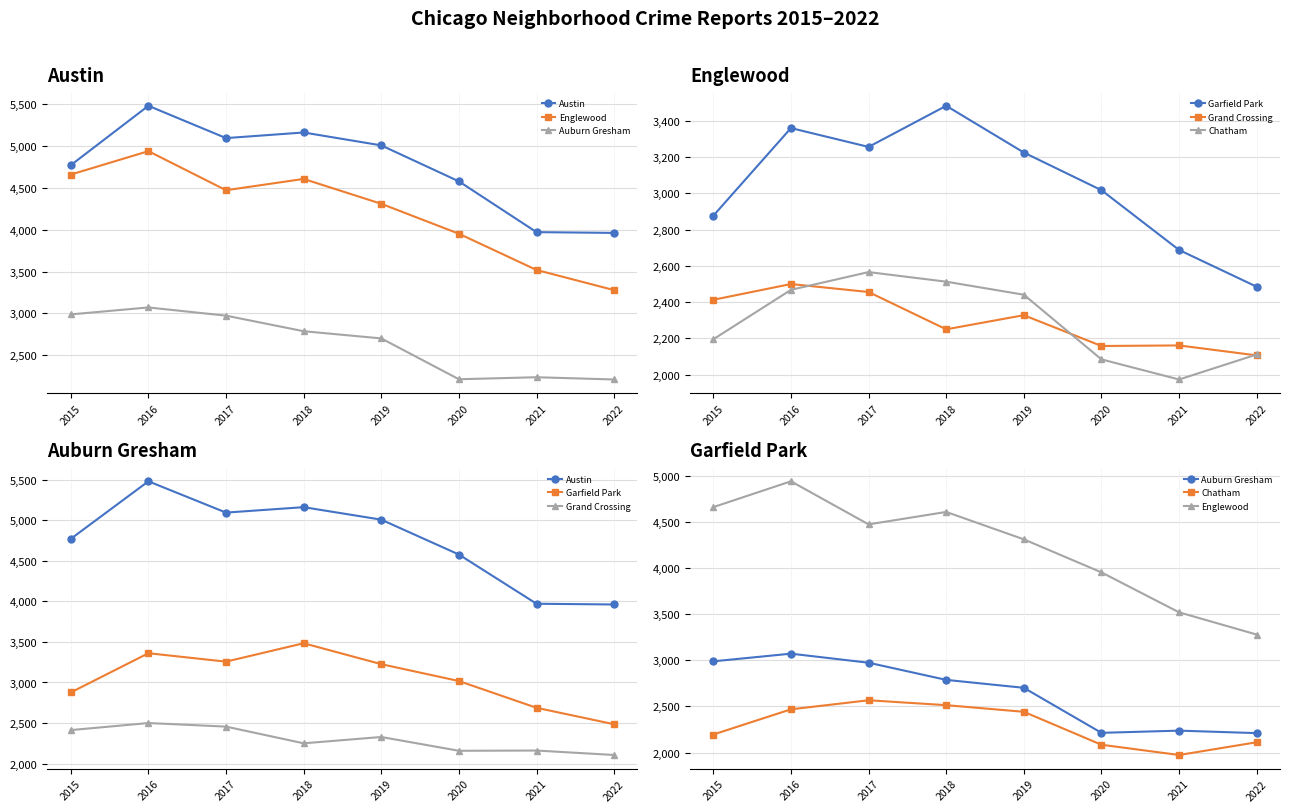

What is the total value across all series at 2017?

20819